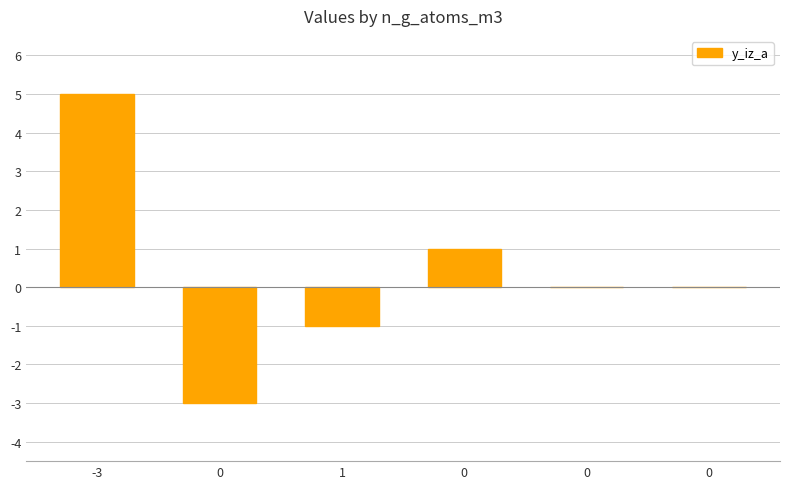

What is the difference between the values at 0 and 0?

4